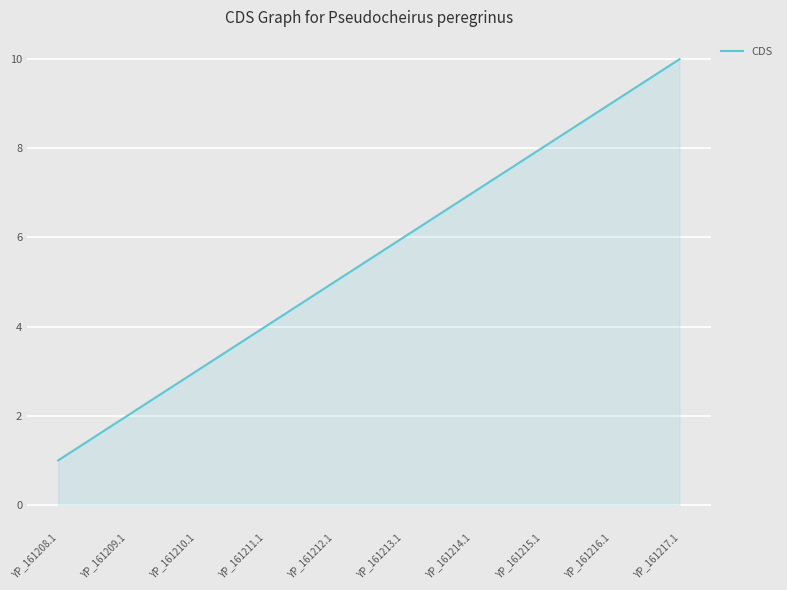

What is the ratio of the value at YP_161214.1 to the value at YP_161208.1?

7.0